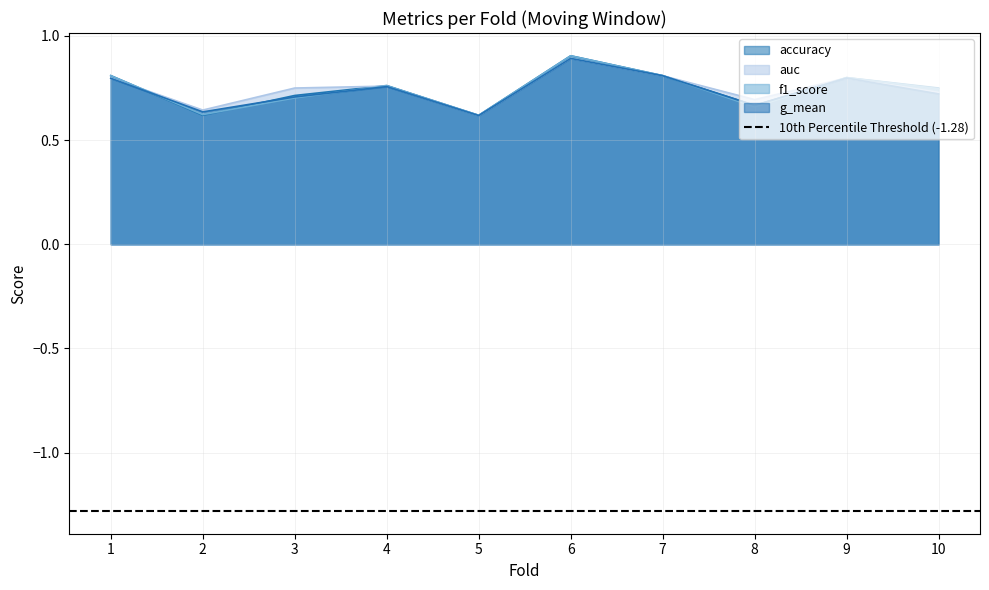

How many interior local peaks does the f1_score series have?

3